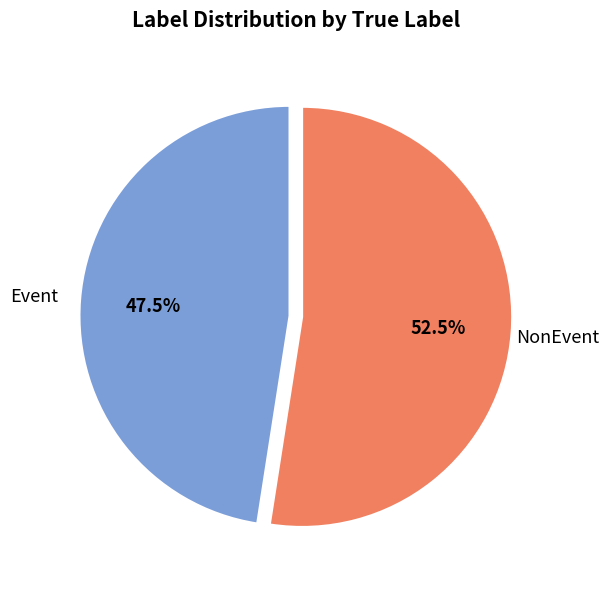

How many slices are in this pie chart?

2